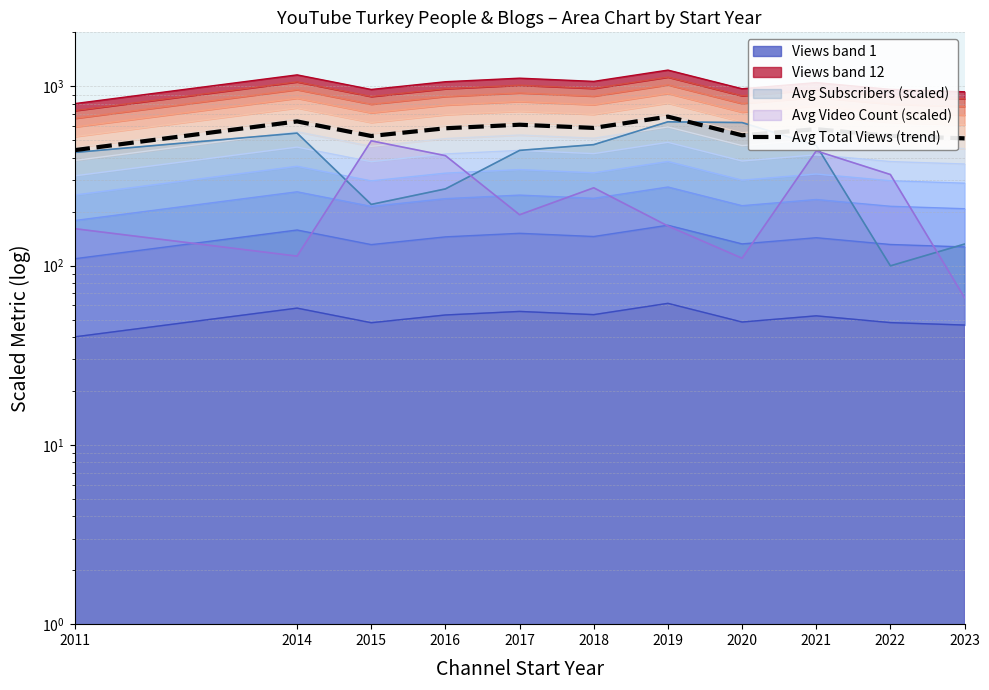

True or false: the data has more than 1 interior local peaks.

True